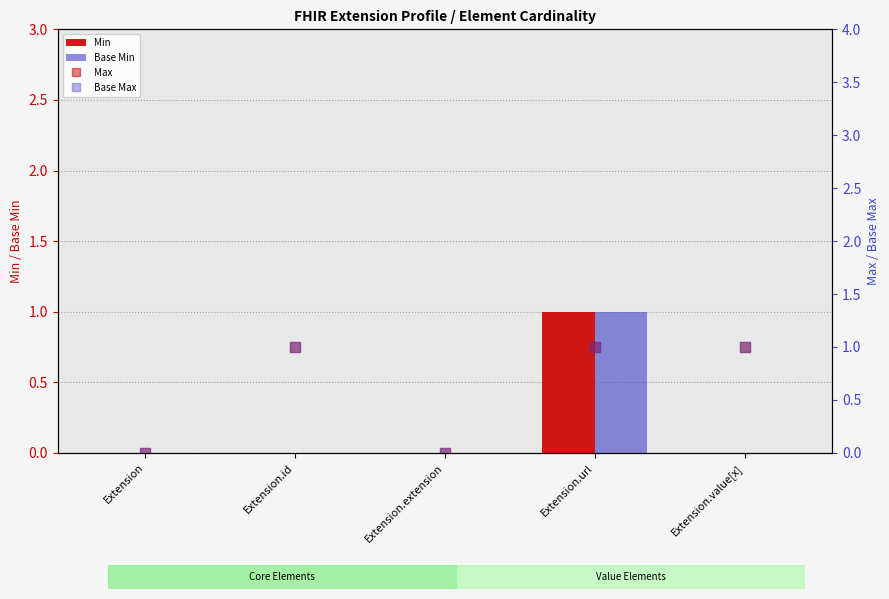

Rank the categories by Max value from highest to lowest.

Extension.id, Extension.url, Extension.value[x], Extension, Extension.extension